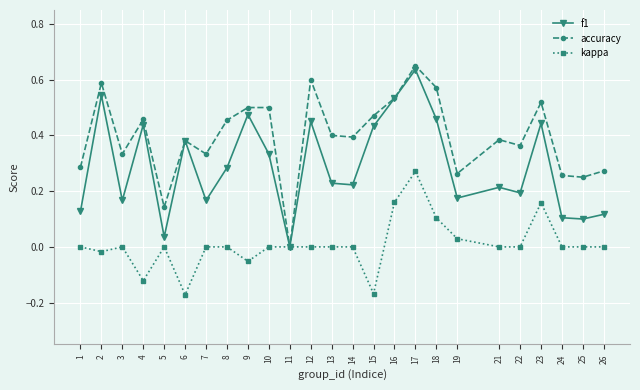

How many interior local peaks does the f1 series have?

8